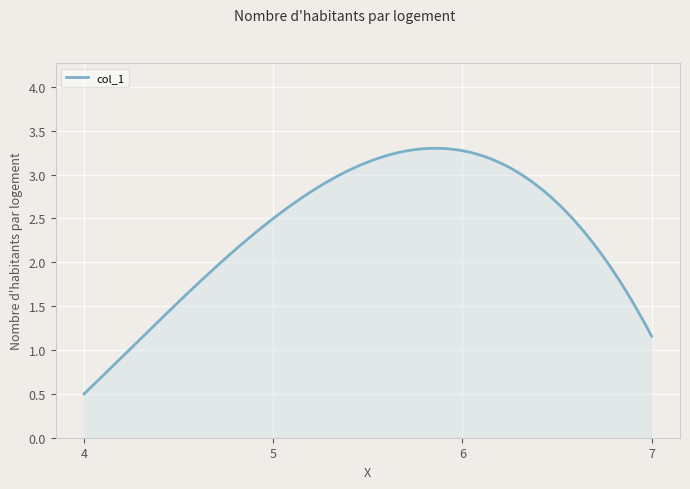

Does the chart display data point markers on the line(s)?

No